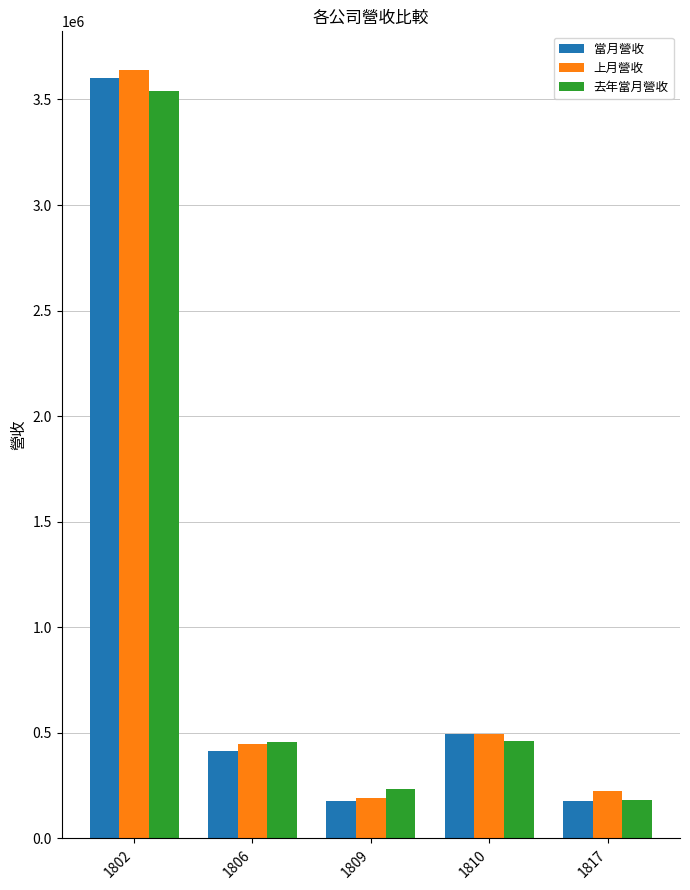

Count the number of categories in the chart.

5